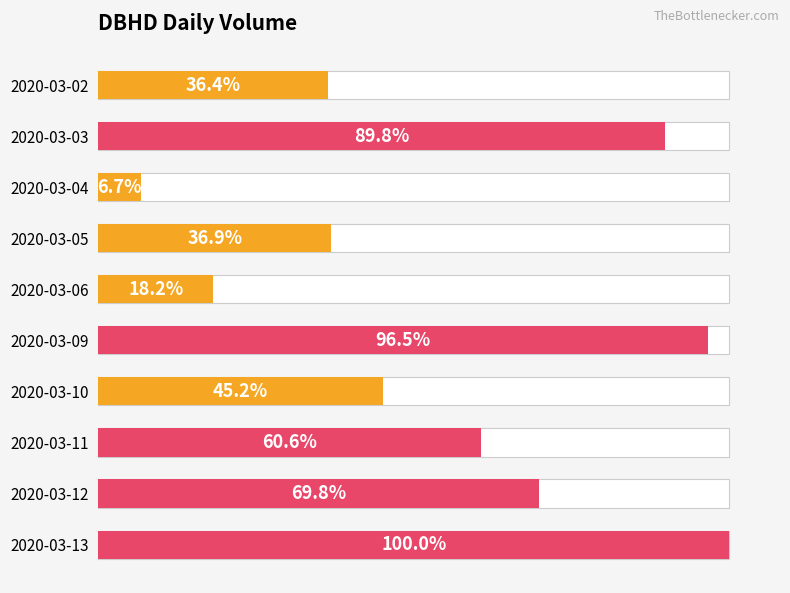

Reading left to right, list all the values displayed in this chart.

109300	269600	20100	110800	54700	289700	135500	182000	209500	300100